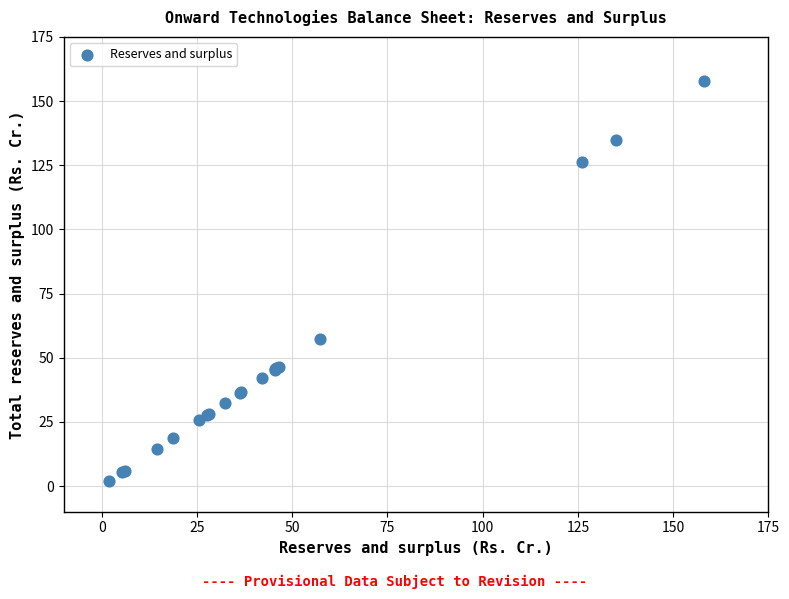

What Y value in the scatter plot is closest to 79?

57.3